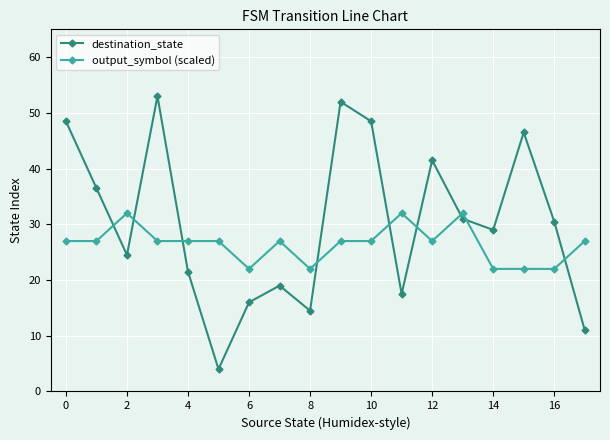

How many series are shown in this chart?

2